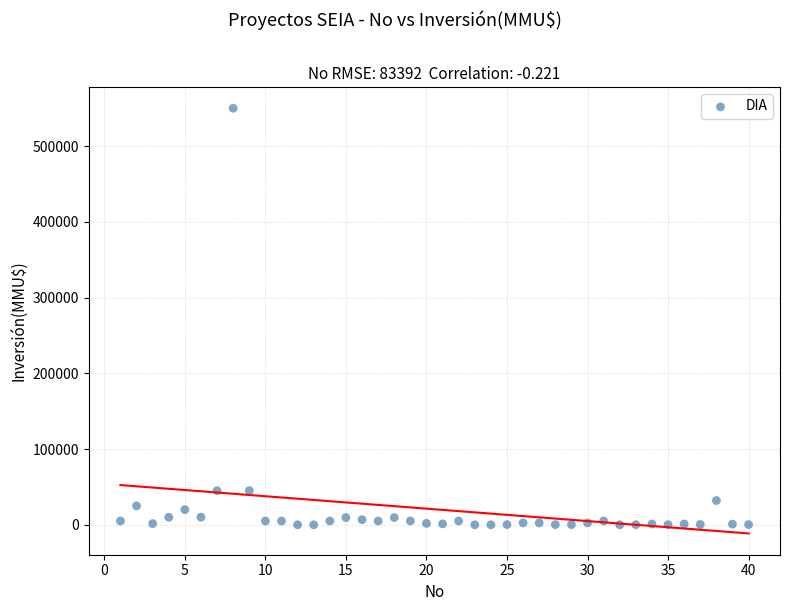

What is the range of Y values (max minus min)?

550000